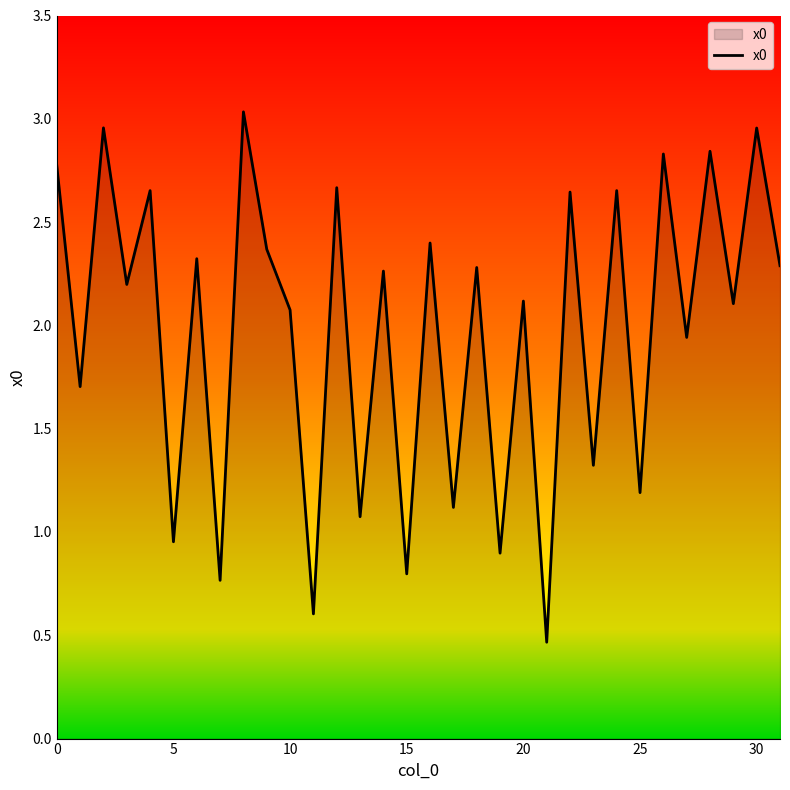

How many interior local valleys (lower than both neighbors) does the data have?

14